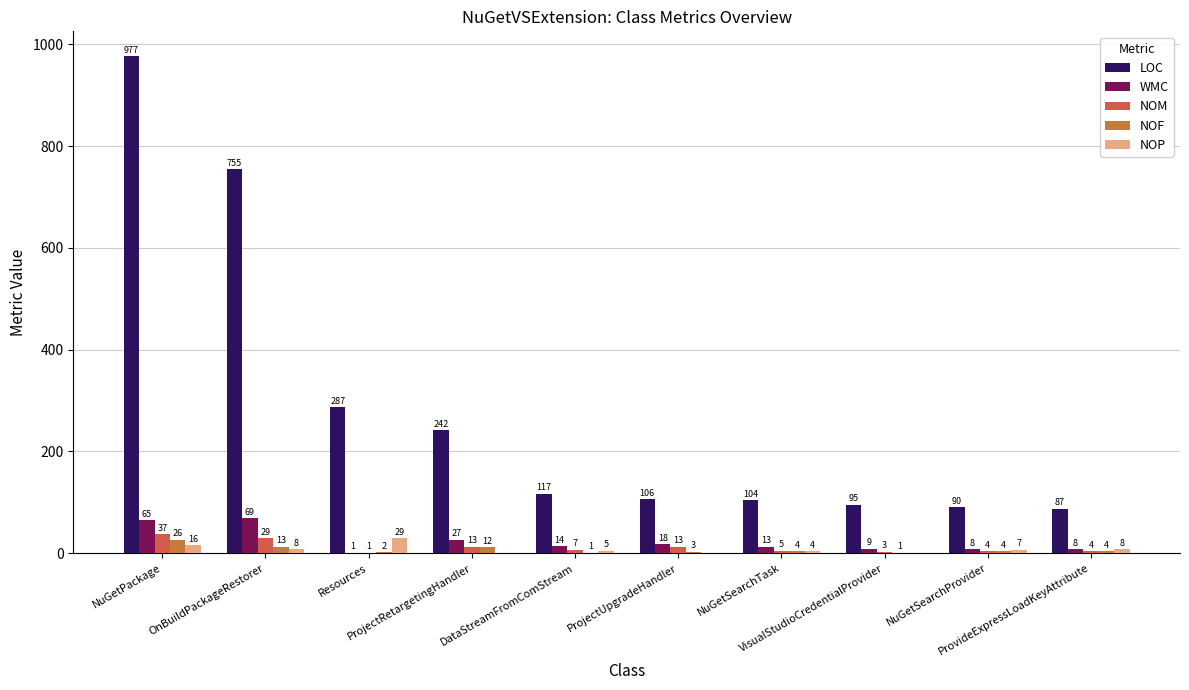

What are all the series names shown in the legend?

LOC, WMC, NOM, NOF, NOP